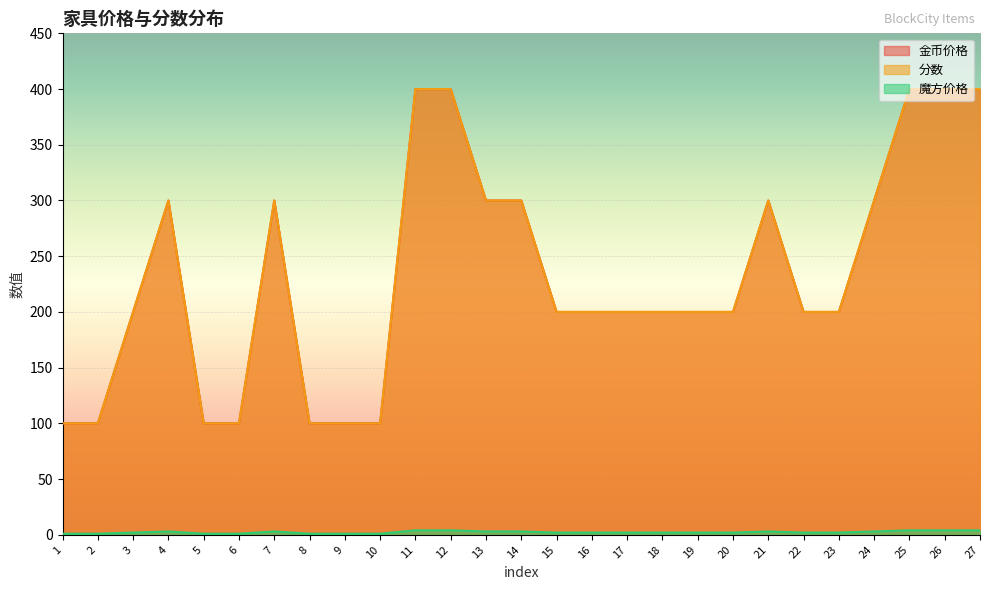

True or false: 魔方价格 and 分数 intersect in this chart.

False